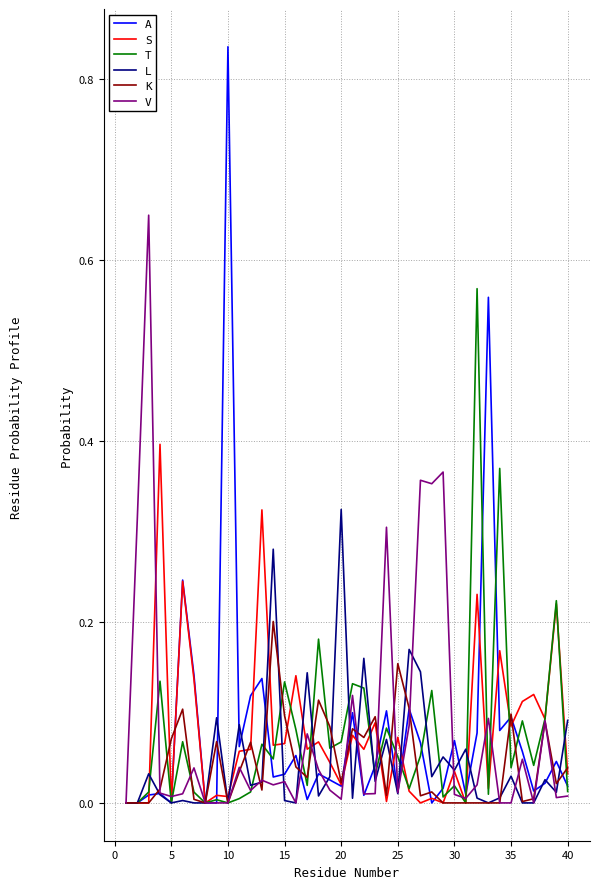

Which series has the widest spread of values?

A